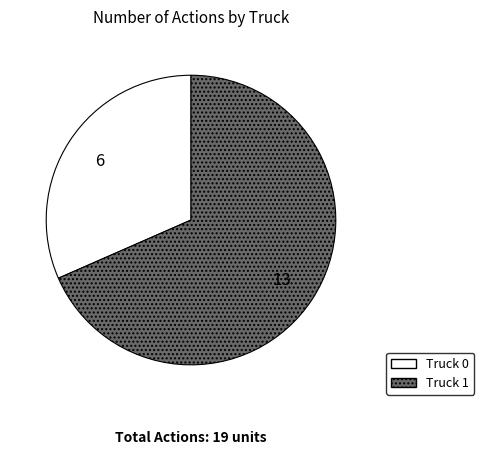

True or false: Truck 1 accounts for 68% of the total.

True